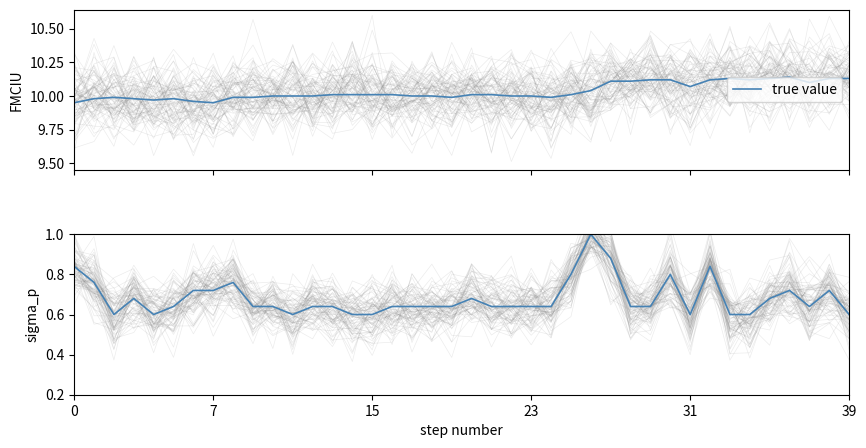

Reading left to right, extract all data points from this chart.

0.8	0.8	0.6	0.7	0.6	0.6	0.7	0.7	0.8	0.6	0.6	0.6	0.6	0.6	0.6	0.6	0.6	0.6	0.6	0.6	0.7	0.6	0.6	0.6	0.6	0.8	1.0	0.9	0.6	0.6	0.8	0.6	0.8	0.6	0.6	0.7	0.7	0.6	0.7	0.6